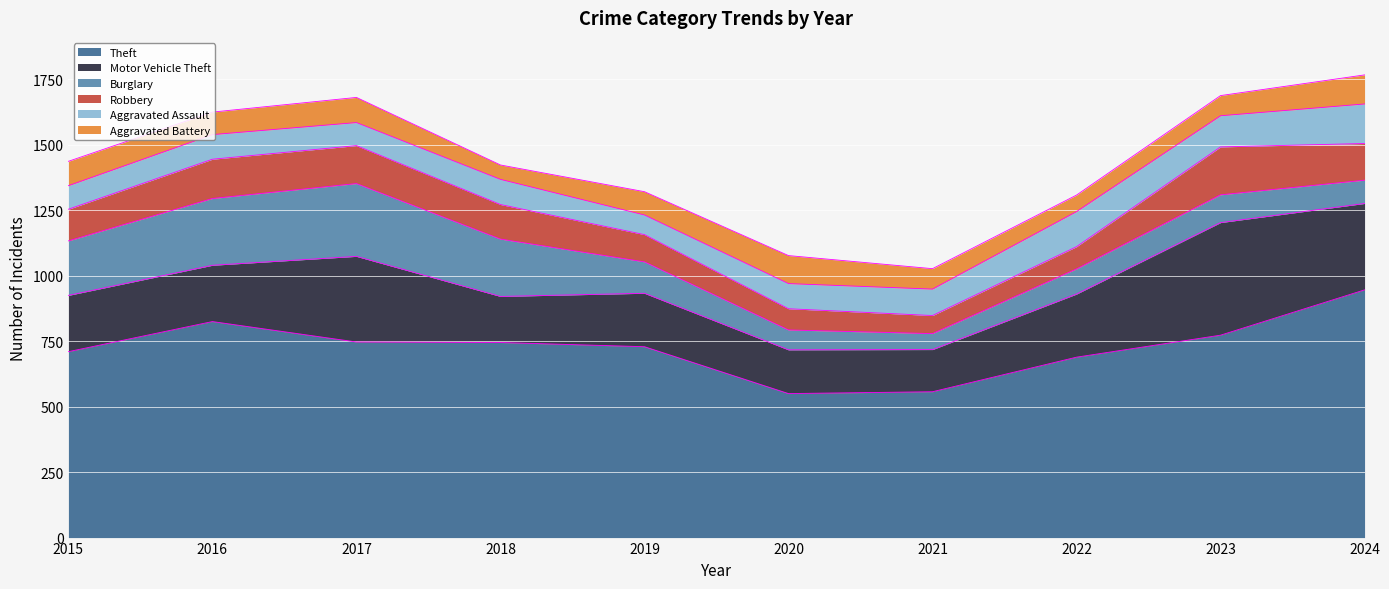

Is the value of Motor Vehicle Theft at 2023 greater than the value of Burglary at 2022?

Yes